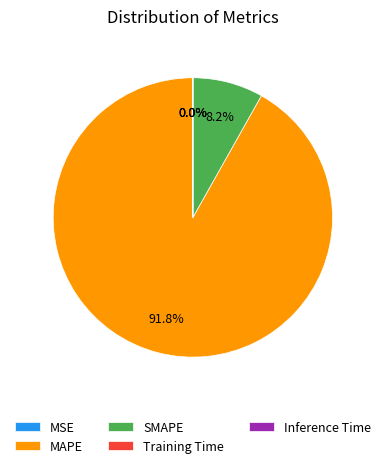

What portion of the pie excludes SMAPE?

91.8%